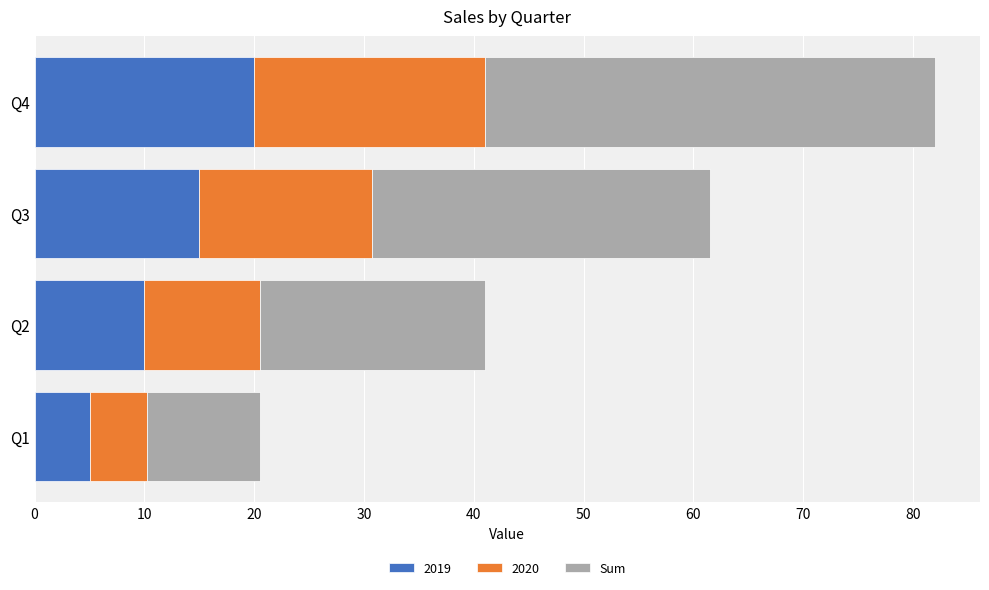

What is the average value of the 2019 series?

12.5